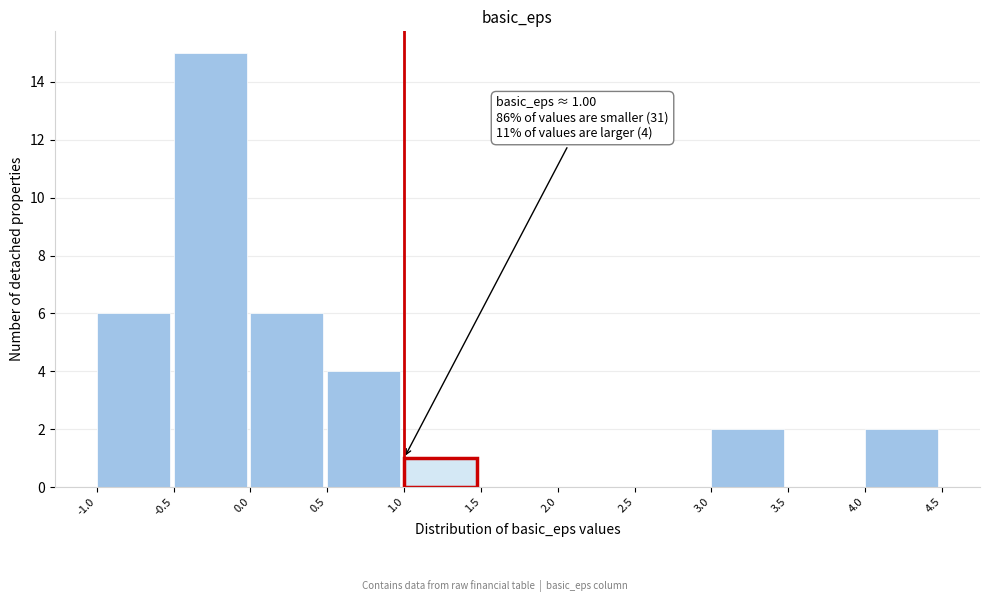

Which range on the x-axis has the tallest bar?

-0.5 to 0.0